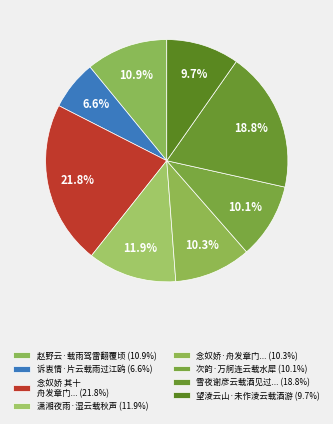

How many segments does this pie chart have?

8